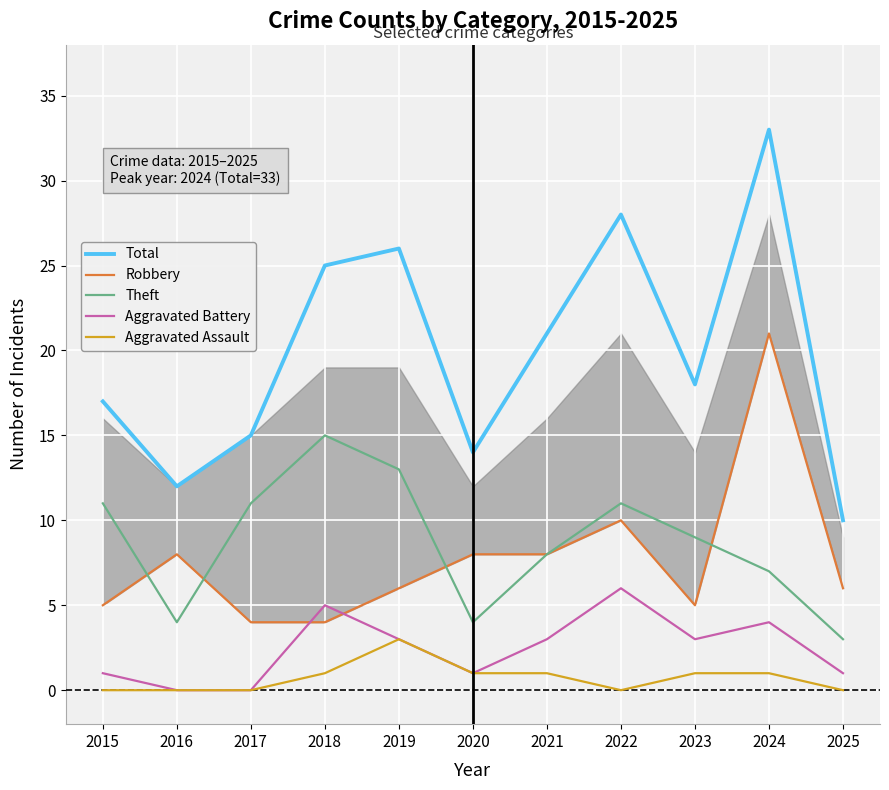

What is the average value of the Aggravated Assault series?

1